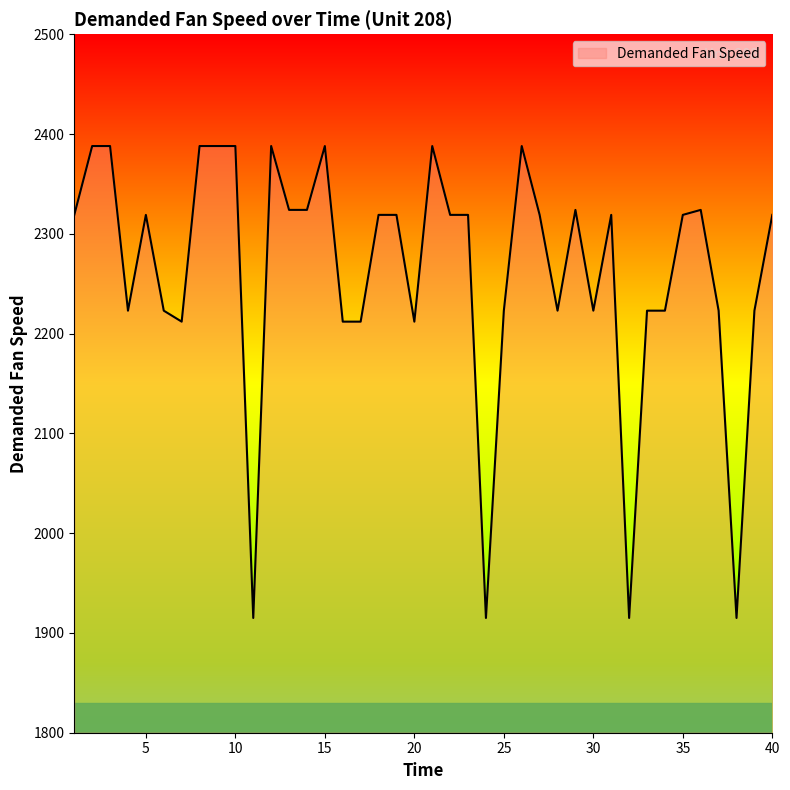

What is the smallest value displayed?

1915